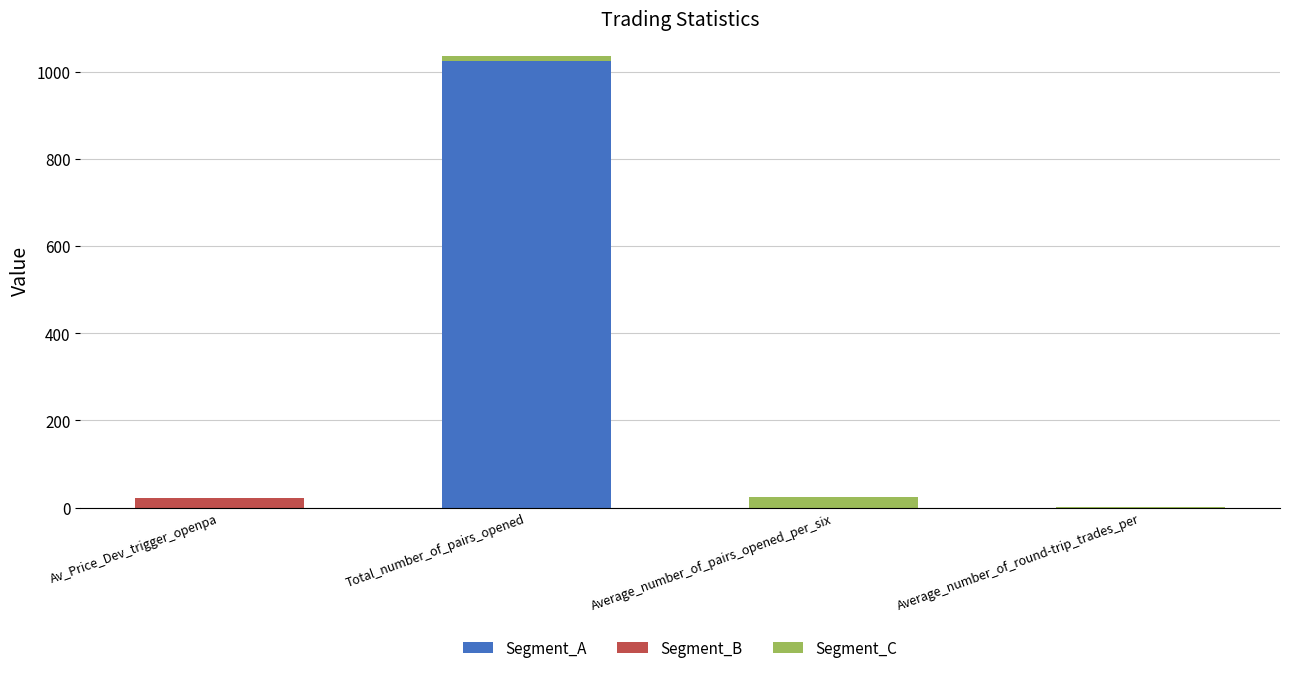

What is the total value across all series at Total_number_of_pairs_opened?

1035.9